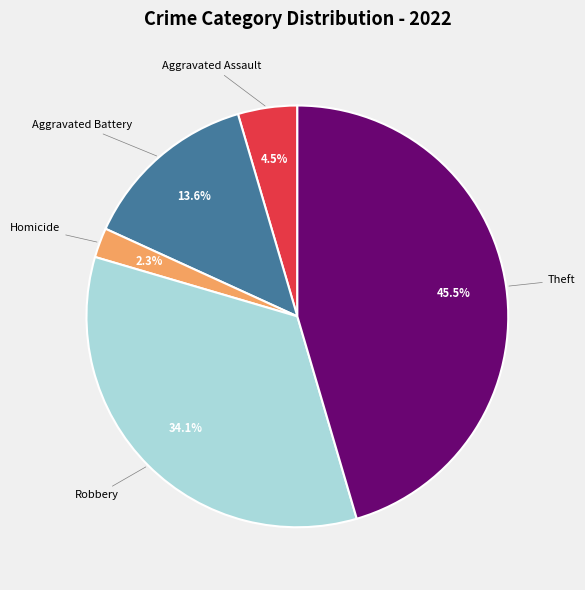

Is Aggravated Battery the majority of the pie?

No